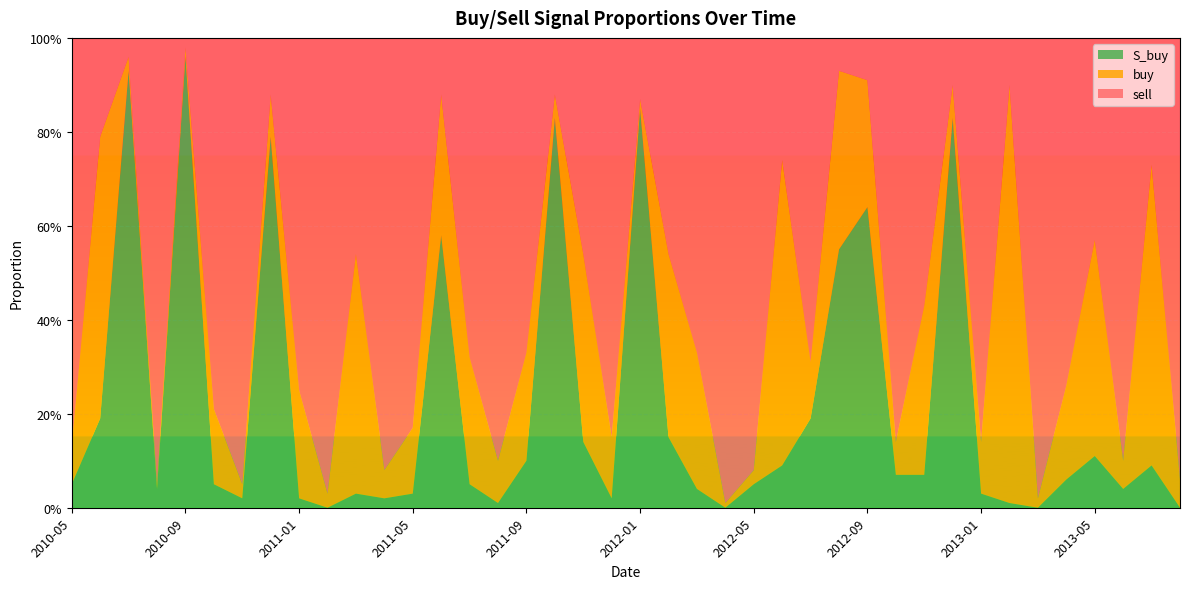

Reading left to right, list all the values displayed in this chart.

sell: 0.9	0.2	0.0	0.9	0.0	0.8	0.9	0.1	0.8	1.0	0.5	0.9	0.8	0.1	0.7	0.9	0.7	0.1	0.5	0.8	0.1	0.5	0.7	1.0	0.9	0.3	0.7	0.1	0.1	0.9	0.6	0.1	0.9	0.1	1.0	0.7	0.4	0.9	0.3	0.9
buy: 0.1	0.6	0.0	0.0	0.0	0.2	0.0	0.1	0.2	0.0	0.5	0.1	0.1	0.3	0.3	0.1	0.2	0.1	0.4	0.1	0.0	0.4	0.3	0.0	0.0	0.7	0.1	0.4	0.3	0.1	0.4	0.1	0.1	0.9	0.0	0.2	0.5	0.1	0.6	0.1
S_buy: 0.1	0.2	0.9	0.0	1.0	0.1	0.0	0.8	0.0	0.0	0.0	0.0	0.0	0.6	0.1	0.0	0.1	0.8	0.1	0.0	0.8	0.1	0.0	0.0	0.1	0.1	0.2	0.6	0.6	0.1	0.1	0.8	0.0	0.0	0.0	0.1	0.1	0.0	0.1	0.0